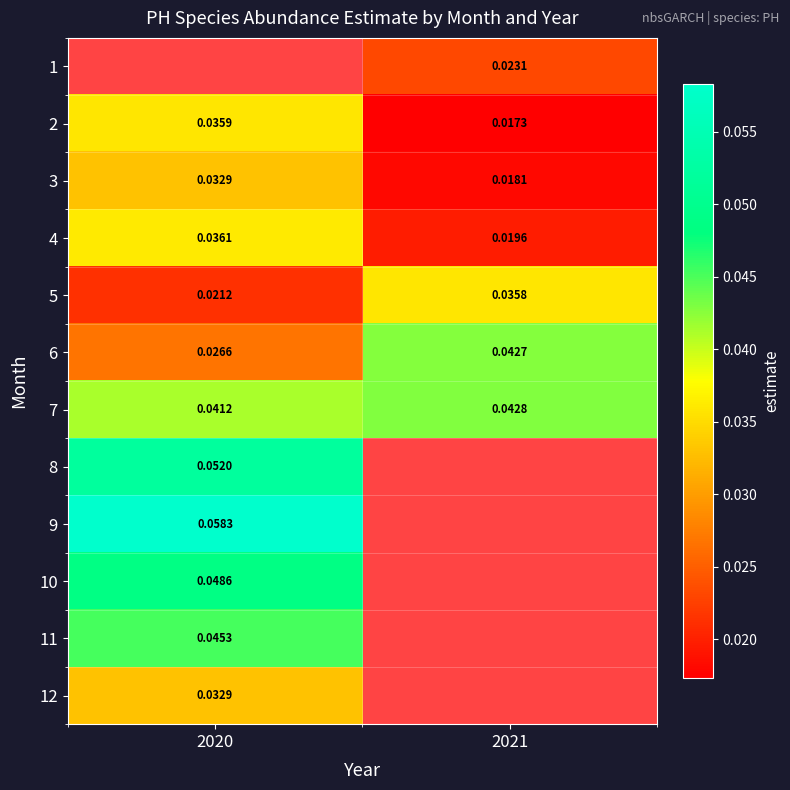

Is the value of 4 at 2020 greater than the value of 7 at 2020?

No